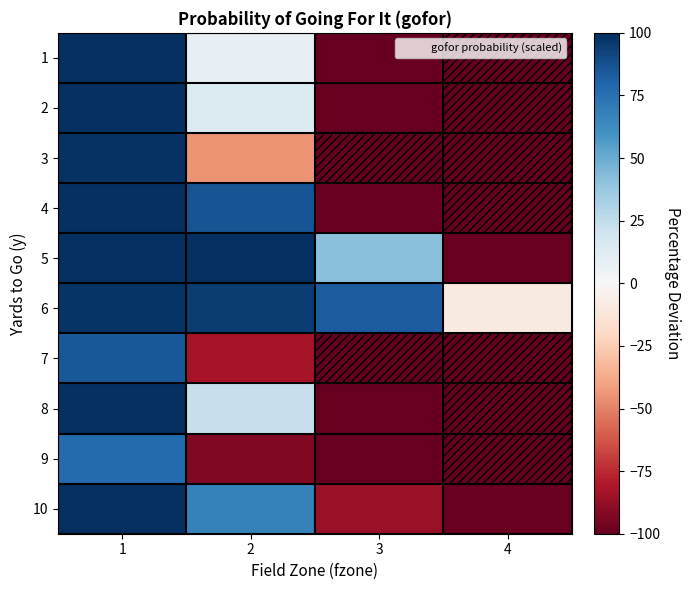

Which has a higher value, 4 or 2?

2